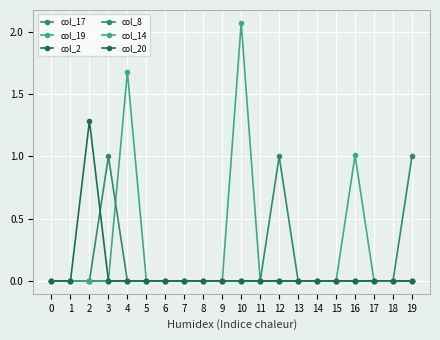

Does the chart have visible grid lines?

Yes